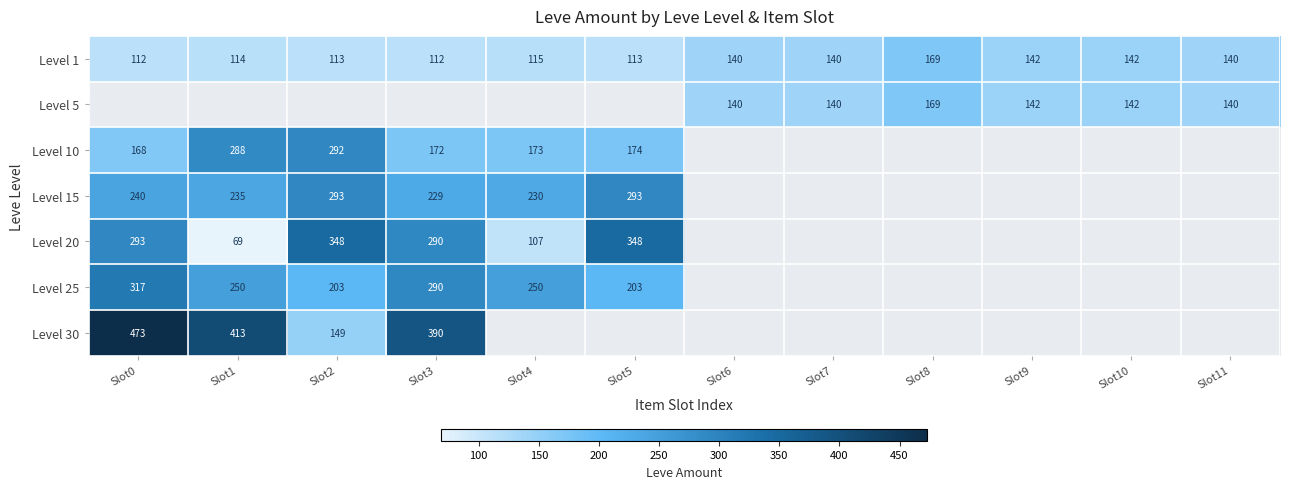

The Level 5 series shows 36.8 at Slot7. True or false?

False